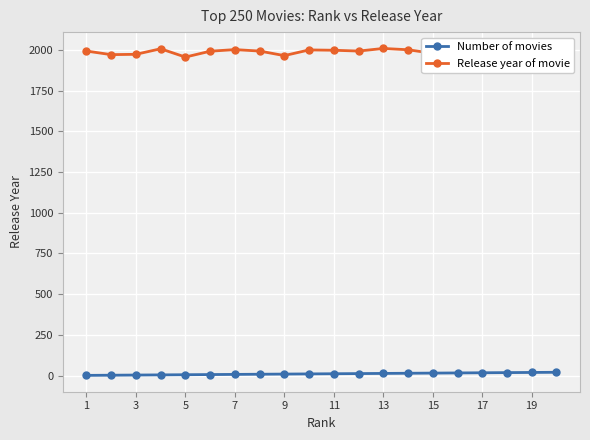

Reading left to right, what are all the values shown in this chart?

Number of movies: 1	2	3	4	5	6	7	8	9	10	11	12	13	14	15	16	17	18	19	20
Release year of movie: 1994	1972	1974	2008	1957	1993	2003	1994	1966	2001	1999	1994	2010	2002	1980	1999	1990	1975	1954	1995